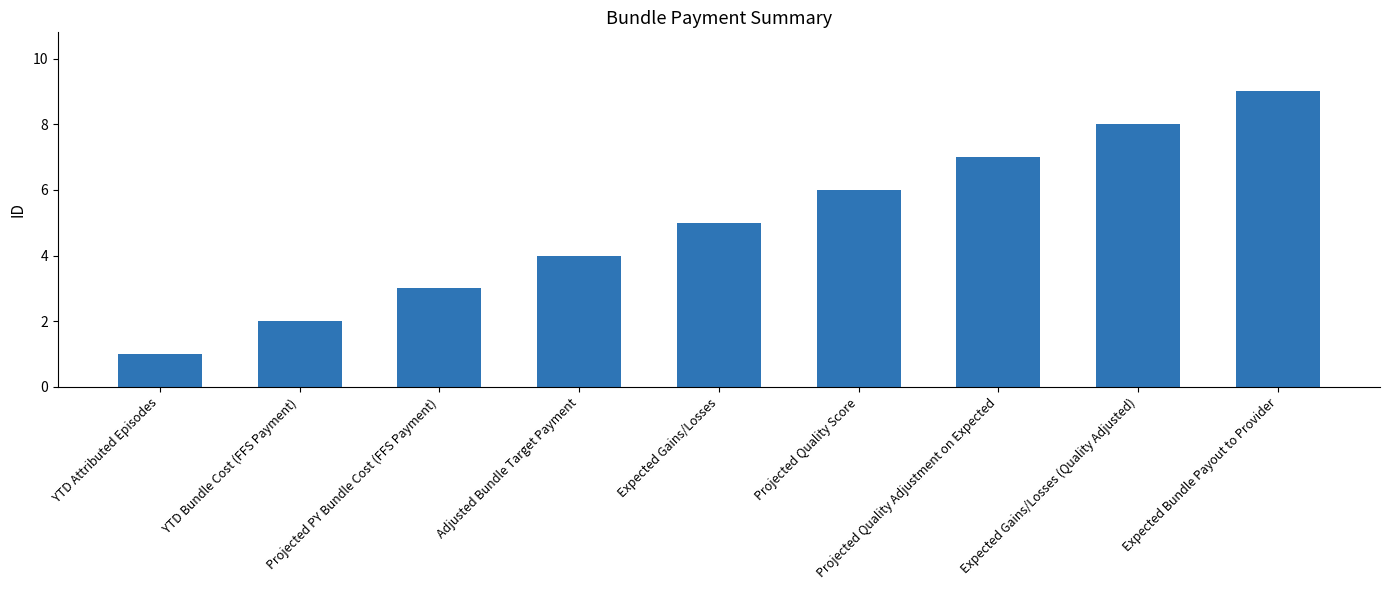

What is the change in value from Projected Quality Score to Projected Quality Adjustment on Expected?

+1